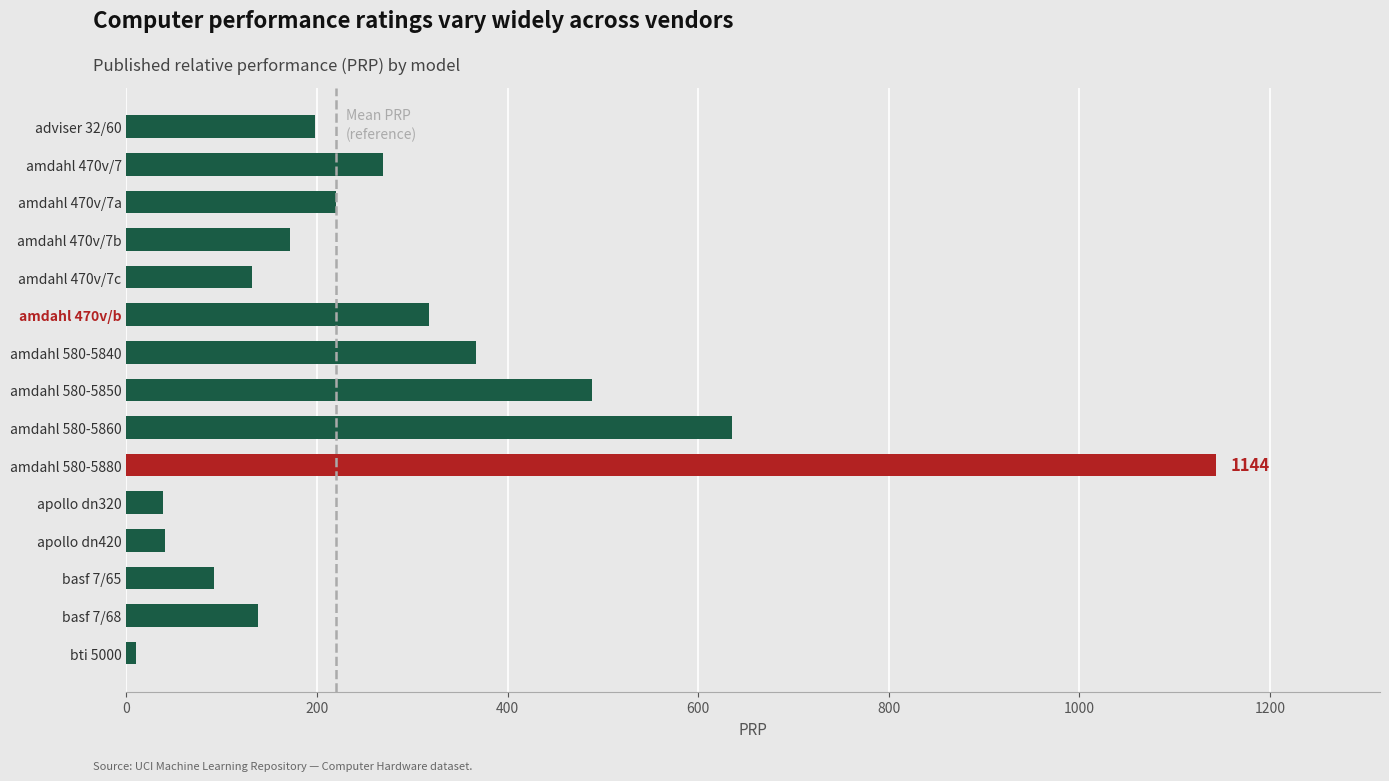

Is it true that the value at amdahl 580-5850 is 489?

True